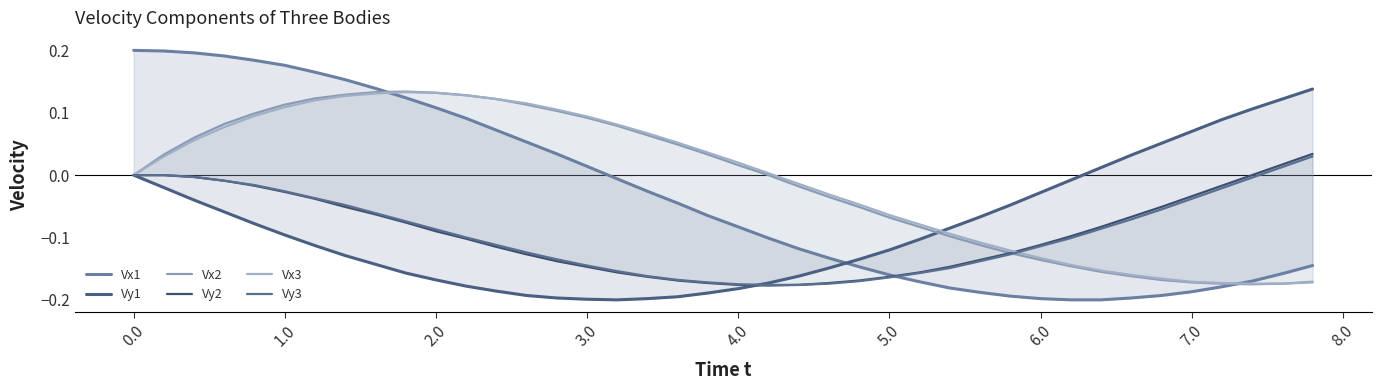

How many values in the Vy1 series exceed 0?

8